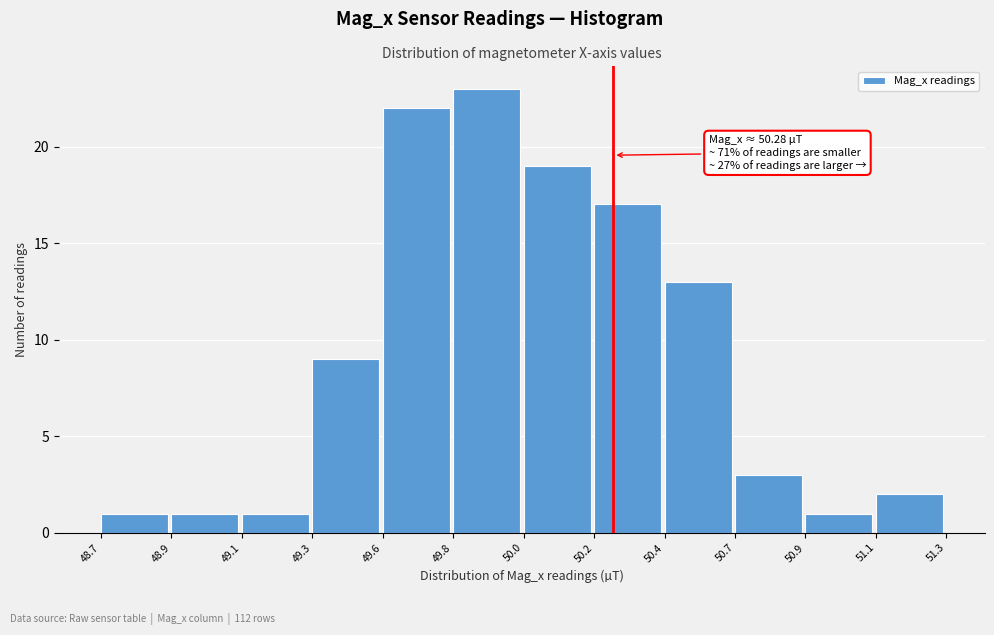

Reading right to left, list all the values displayed in this chart.

51.1=2	50.9=1	50.7=3	50.4=13	50.2=17	50.0=19	49.8=23	49.6=22	49.3=9	49.1=1	48.9=1	48.7=1